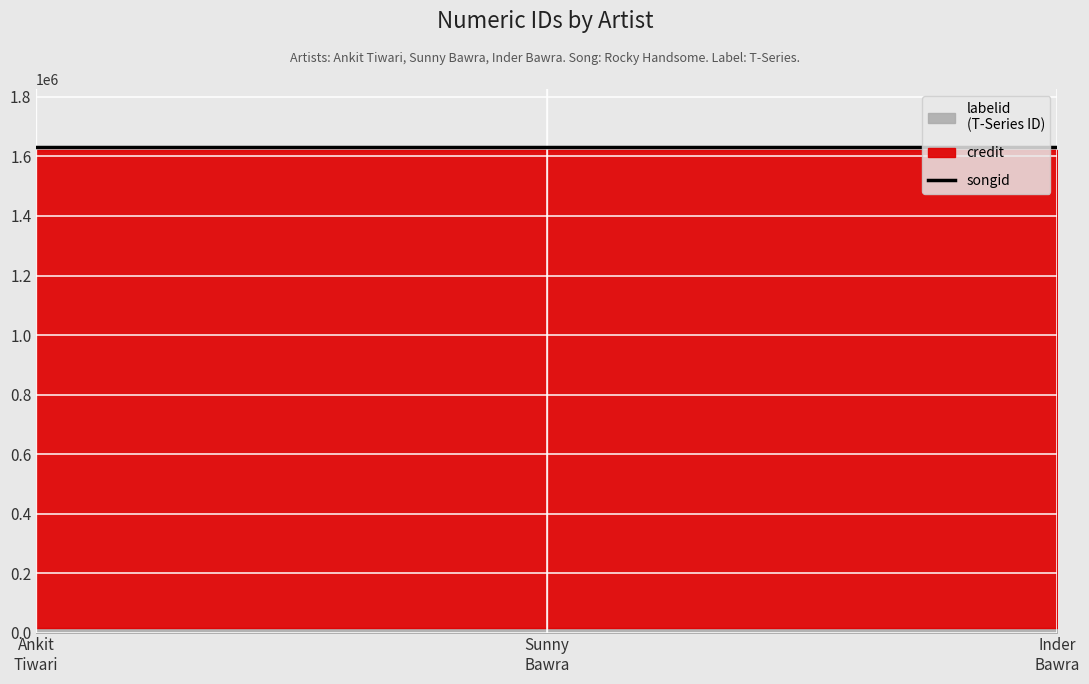

True or false: labelid has a value of 14891 at 1337896.

True